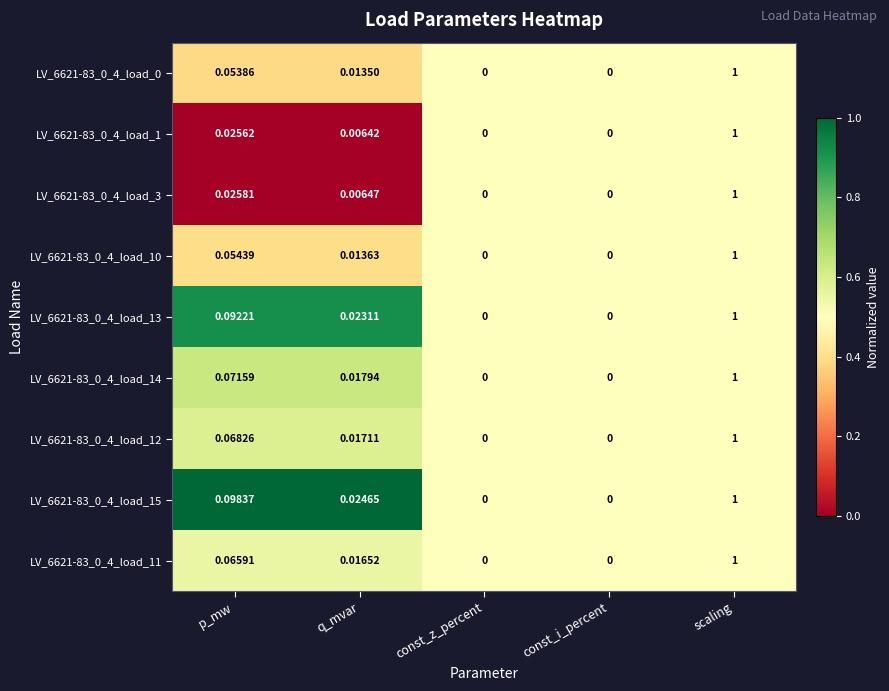

Which category has the highest value across all series?

scaling